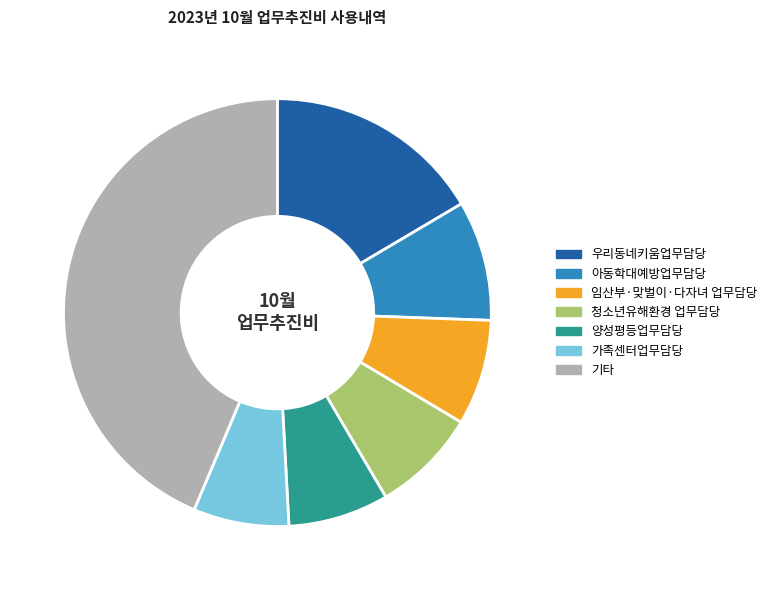

True or false: 청소년유해환경 업무담당 accounts for 8% of the total.

True